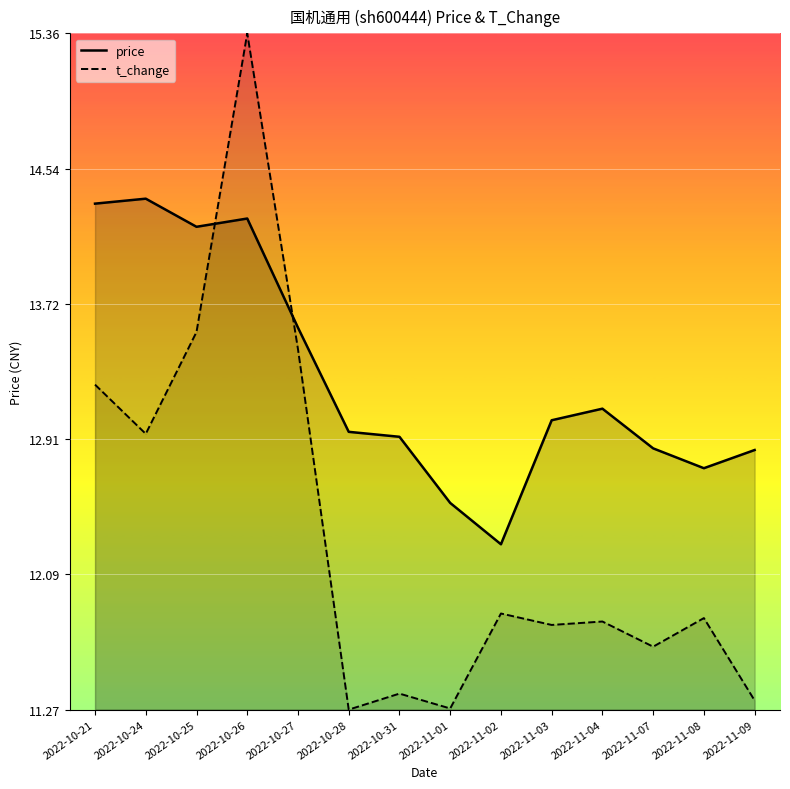

Reading left to right, list all the values displayed in this chart.

price: 2022-10-21=14.3	2022-10-24=14.4	2022-10-25=14.2	2022-10-26=14.2	2022-10-27=13.6	2022-10-28=12.9	2022-10-31=12.9	2022-11-01=12.5	2022-11-02=12.3	2022-11-03=13.0	2022-11-04=13.1	2022-11-07=12.8	2022-11-08=12.7	2022-11-09=12.8
t_change: 2022-10-21=13.2	2022-10-24=12.9	2022-10-25=13.6	2022-10-26=15.4	2022-10-27=13.4	2022-10-28=11.3	2022-10-31=11.4	2022-11-01=11.3	2022-11-02=11.9	2022-11-03=11.8	2022-11-04=11.8	2022-11-07=11.7	2022-11-08=11.8	2022-11-09=11.3